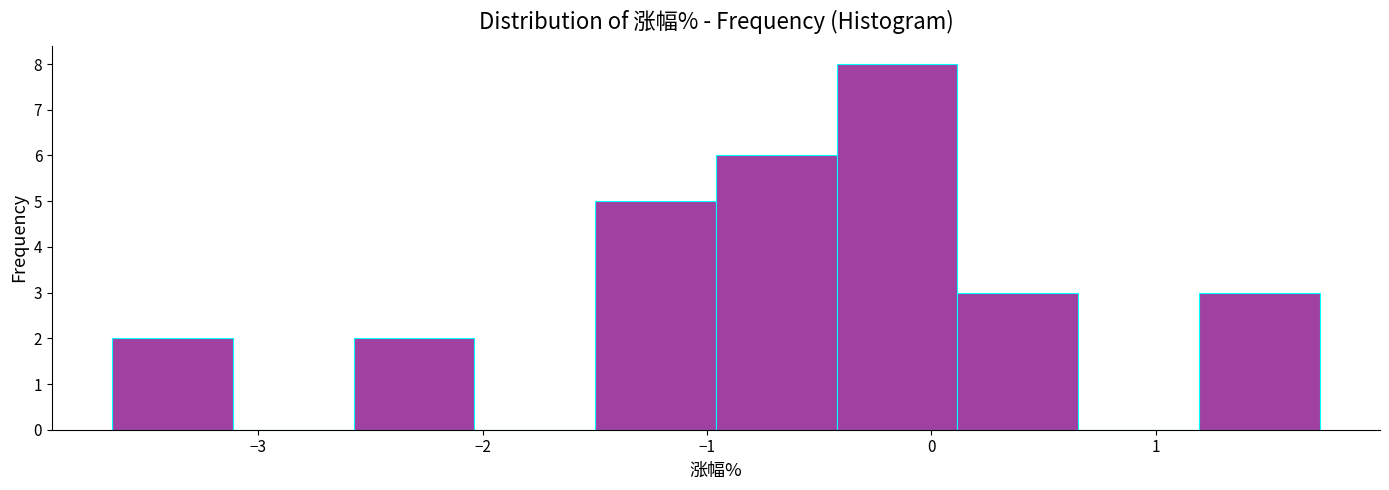

Reading left to right, transcribe this chart: for each bar, give the range it covers on the x-axis and its height. Neither the bar edges nor the heights are printed on the chart, so give them approximately, as read against the axes.

-3.6 to -3.1: 2
-3.1 to -2.6: 0
-2.6 to -2.0: 2
-2.0 to -1.5: 0
-1.5 to -1.0: 5
-1.0 to -0.4: 6
-0.4 to 0.1: 8
0.1 to 0.7: 3
0.7 to 1.2: 0
1.2 to 1.7: 3